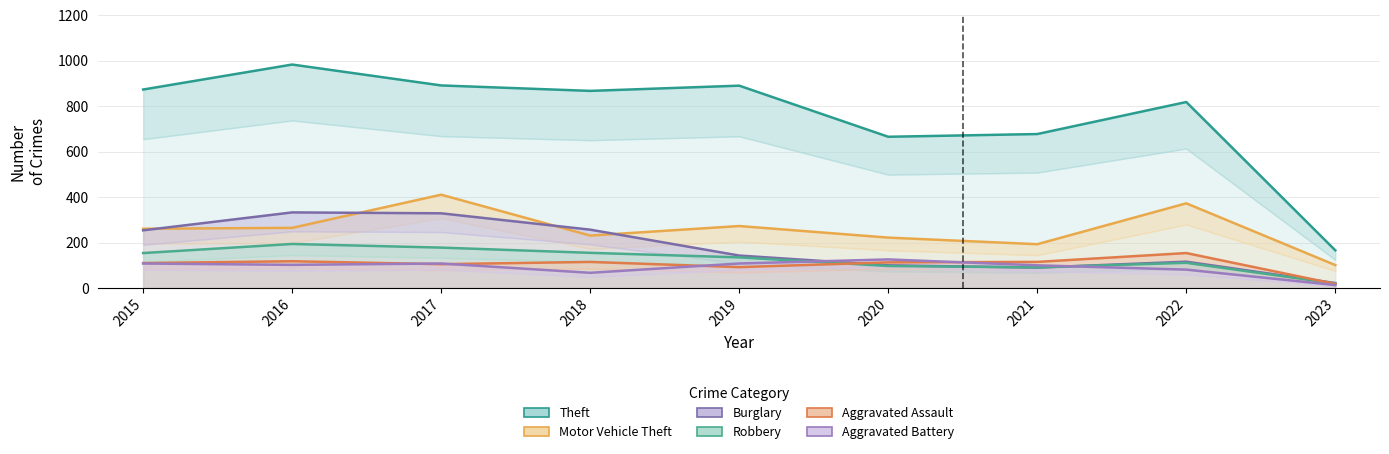

What is the spread (max minus min) of values at 2017?

787